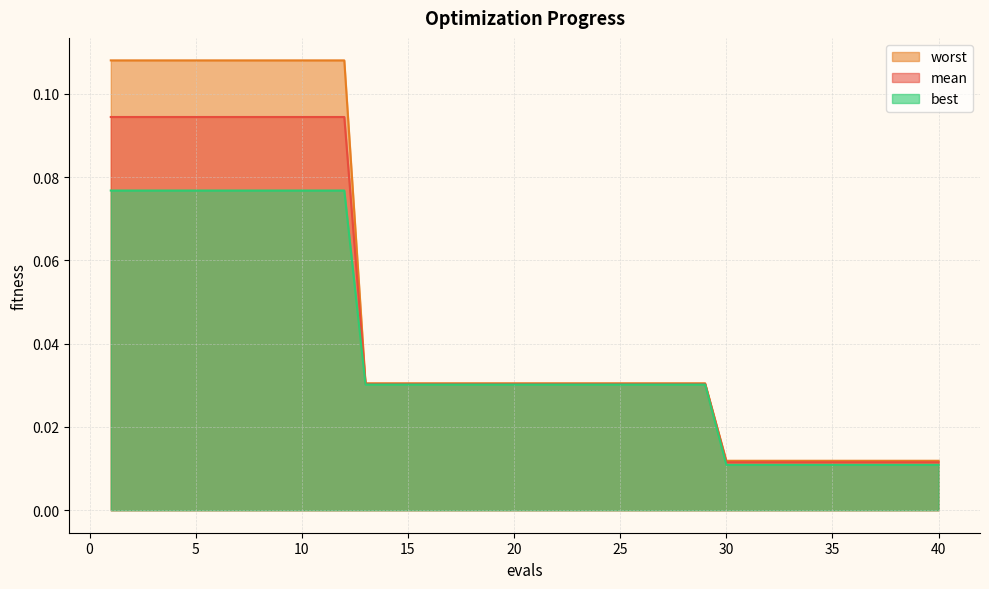

What is the sum of all best values?

1.6